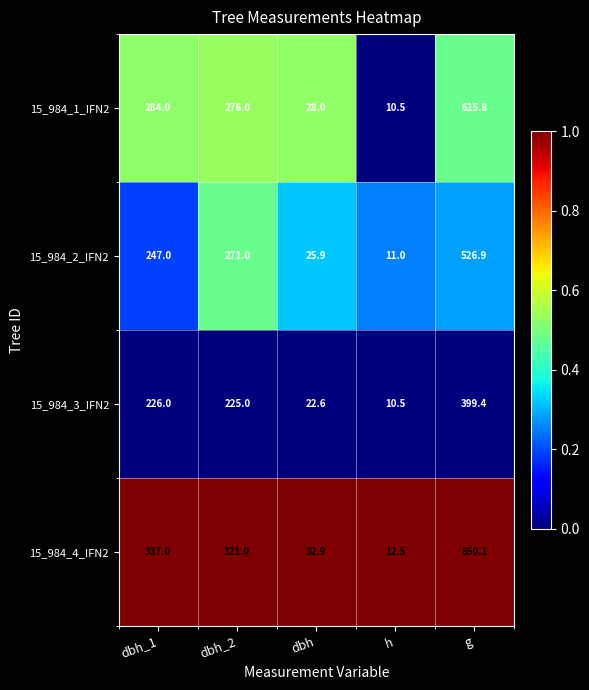

Rank the series by their maximum value, from lowest to highest.

15_984_3_IFN2, 15_984_2_IFN2, 15_984_1_IFN2, 15_984_4_IFN2